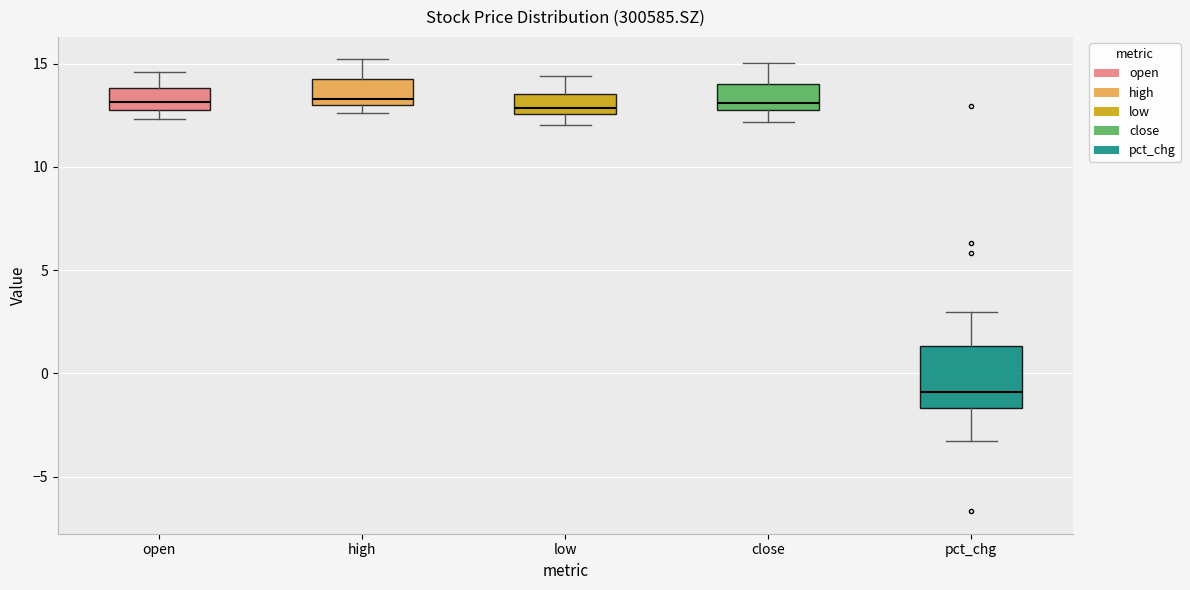

Comparing the boxes themselves (not the whiskers), which one is the tallest?

pct_chg